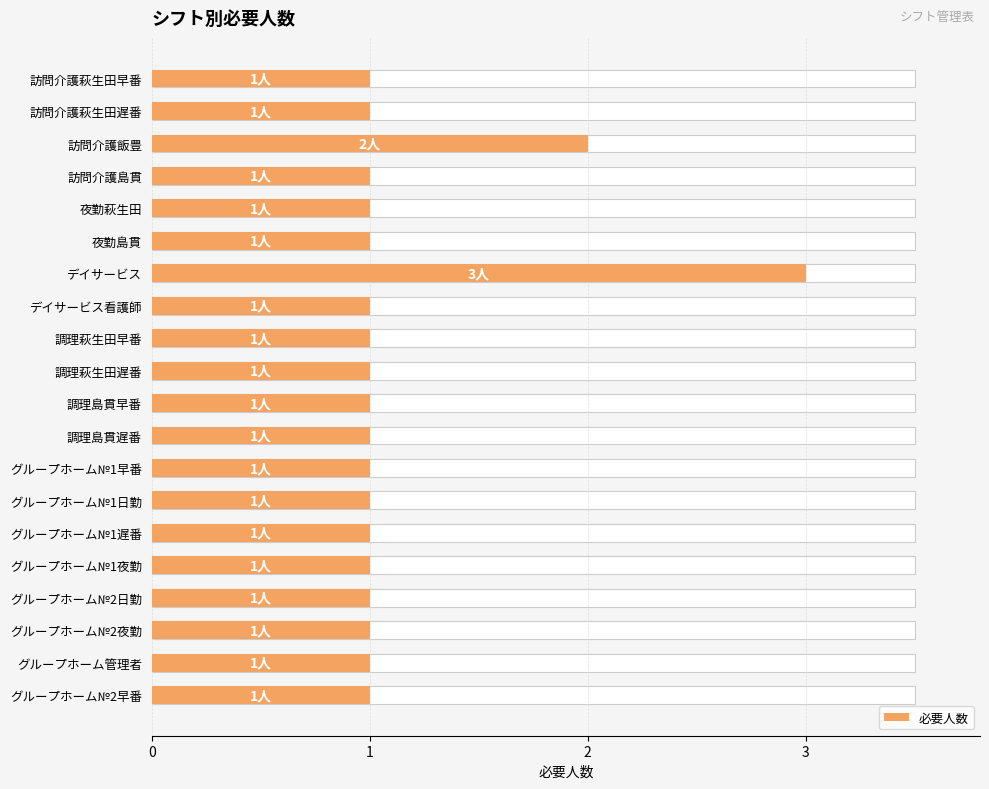

Reading left to right, transcribe all the data shown in this chart.

1	1	2	1	1	1	3	1	1	1	1	1	1	1	1	1	1	1	1	1